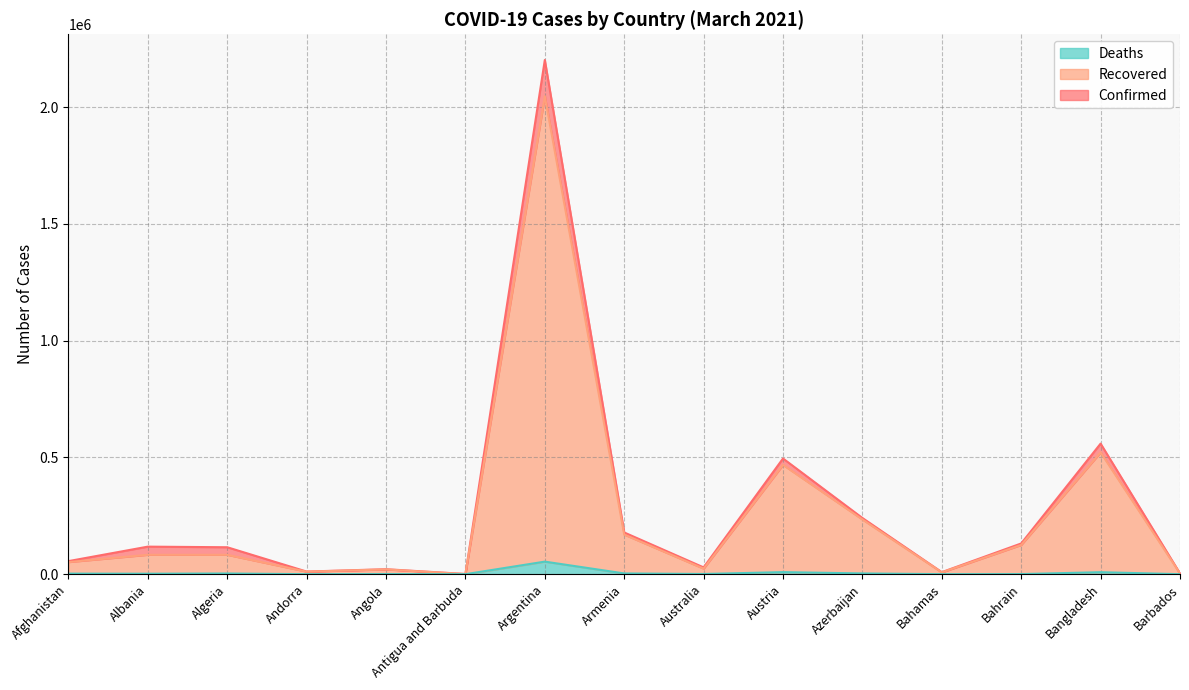

What are all the series names shown in the legend?

Deaths, Recovered, Confirmed